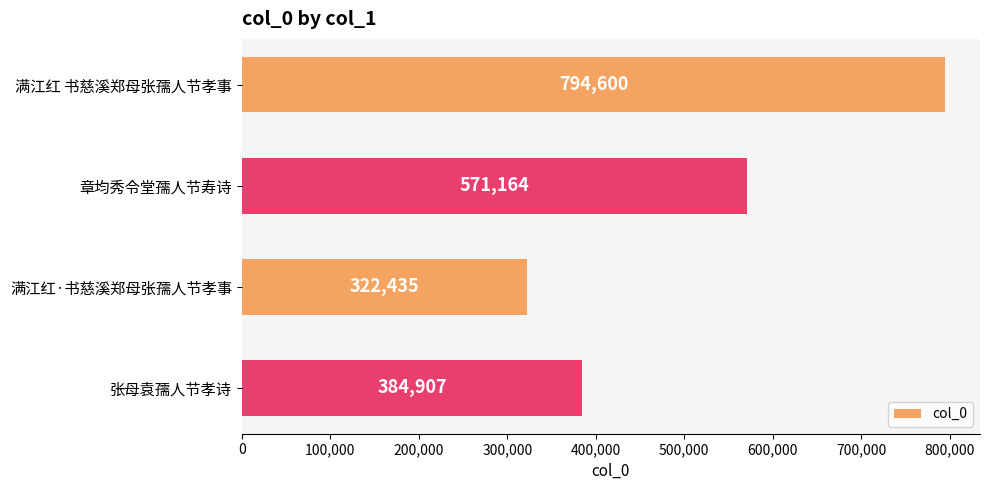

Rank the categories by value from lowest to highest.

满江红·书慈溪郑母张孺人节孝事, 张母袁孺人节孝诗, 章均秀令堂孺人节寿诗, 满江红 书慈溪郑母张孺人节孝事